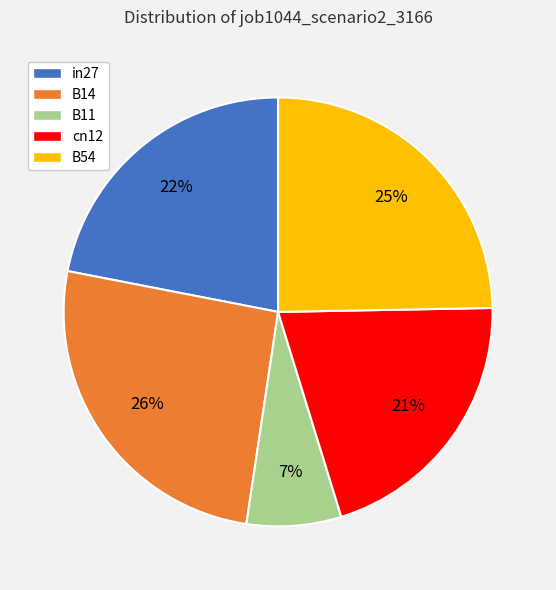

Which slice is the smallest?

B11